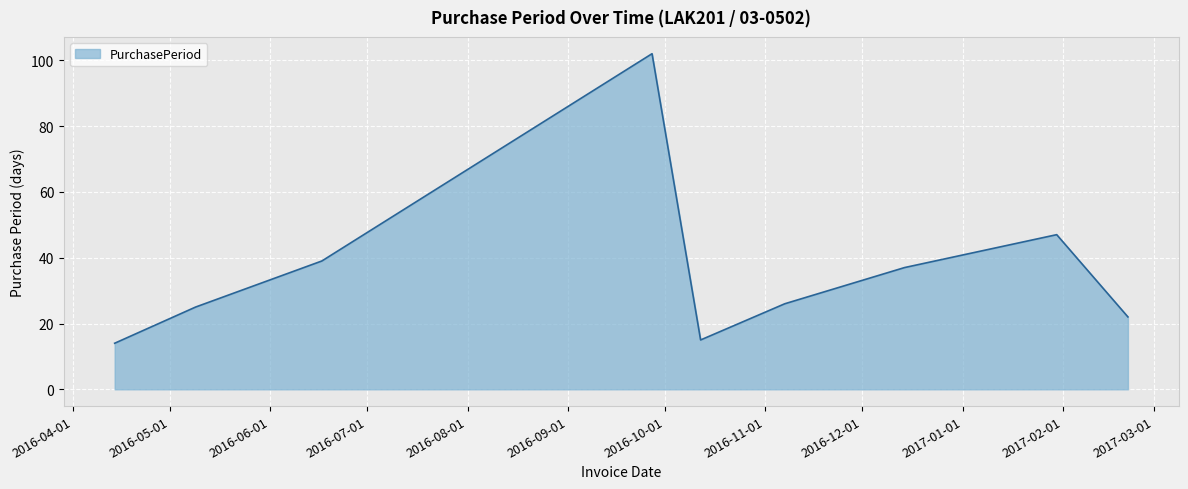

What is the difference between the maximum and minimum values?

88